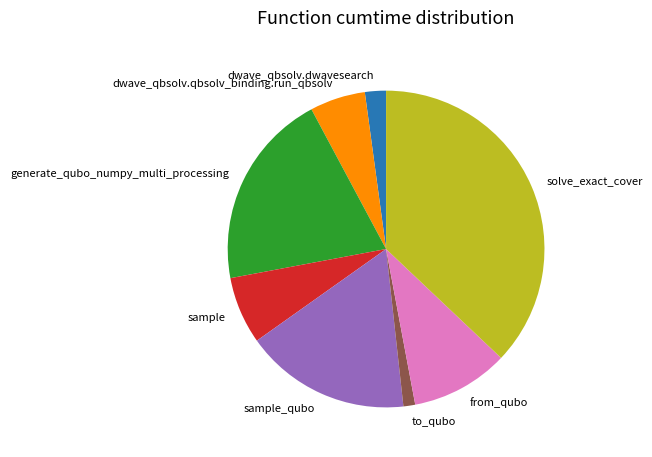

True or false: dwave_qbsolv.qbsolv_binding.run_qbsolv accounts for 6% of the total.

True